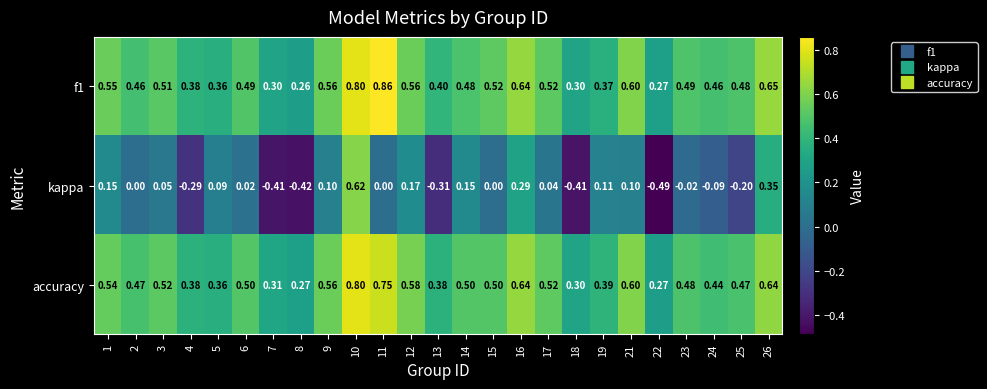

Is the value of f1 at 2 greater than the value of kappa at 8?

Yes